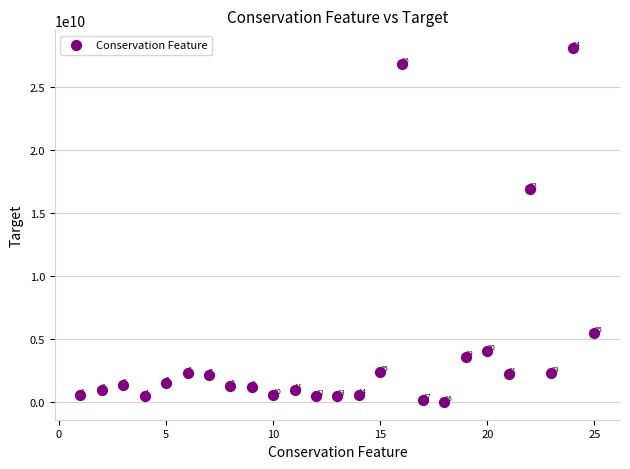

What Y value in the scatter plot is closest to 14038470101?

16921536531.5